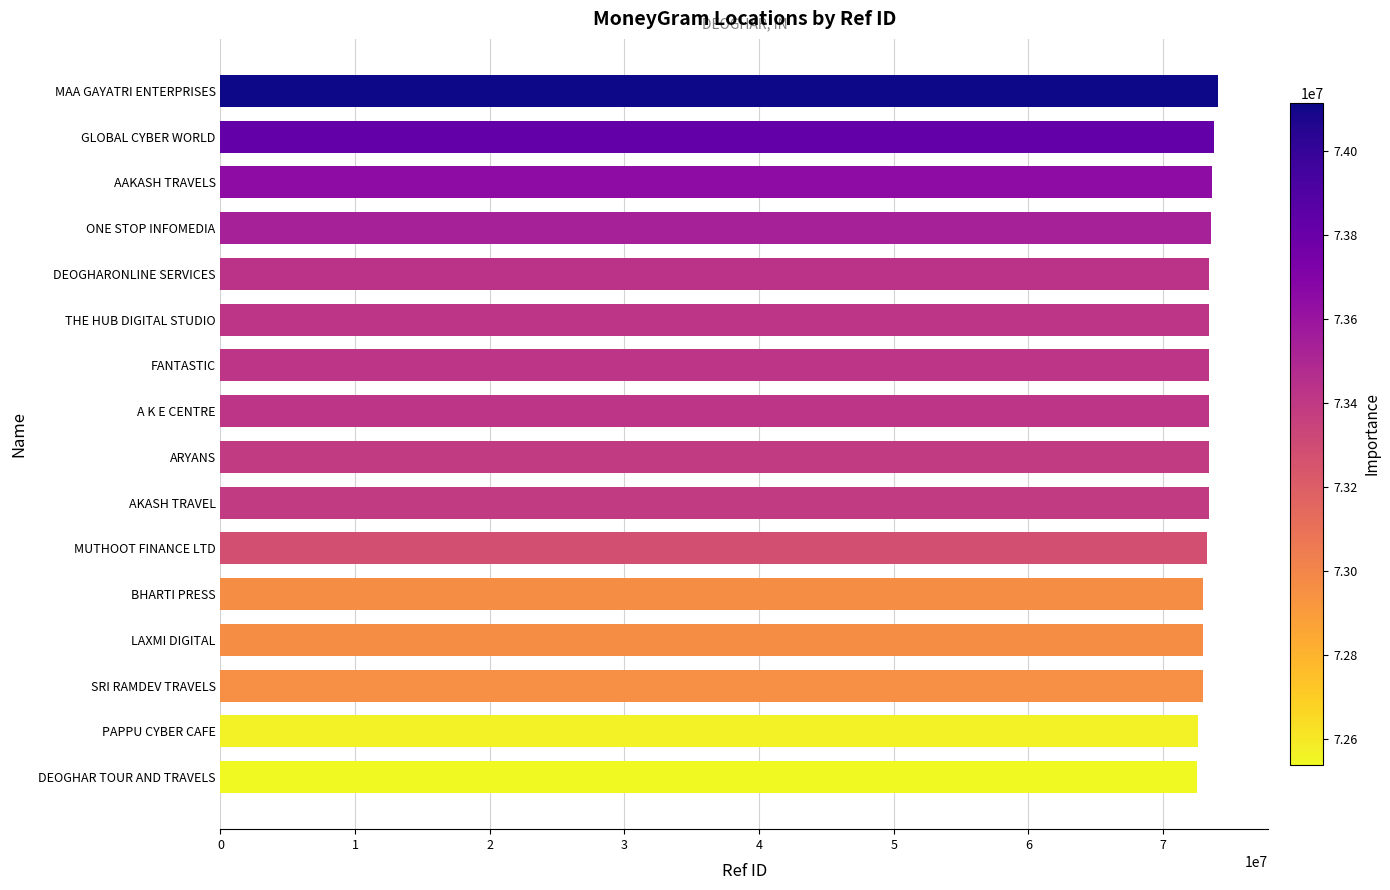

What is the ratio of the value at LAXMI DIGITAL to the value at DEOGHAR TOUR AND TRAVELS?

1.0